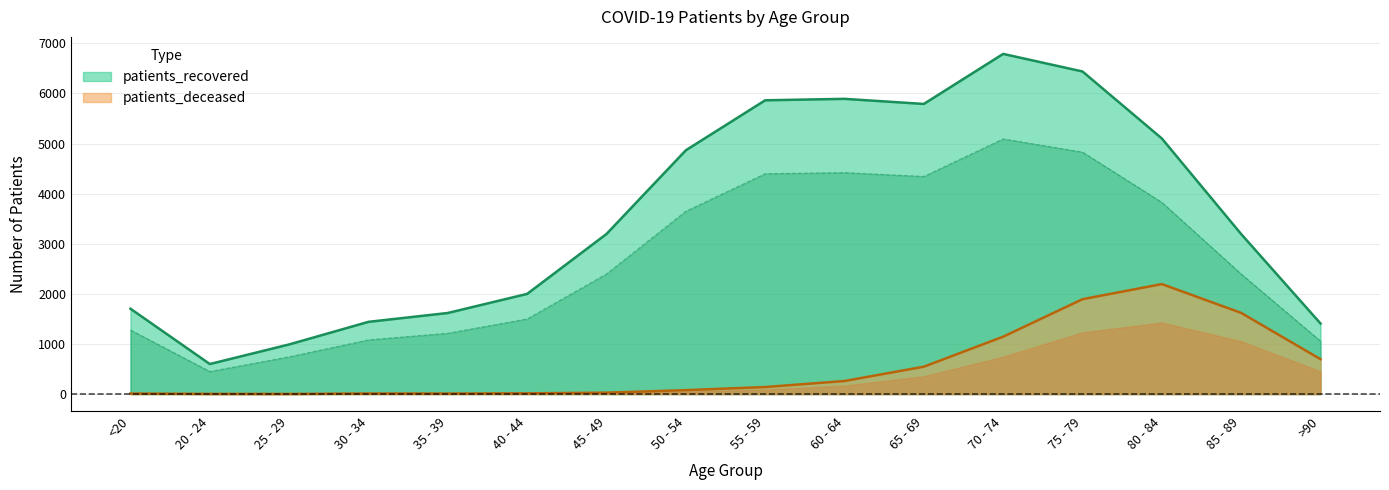

How many data points in patients_deceased are less than 140?

8